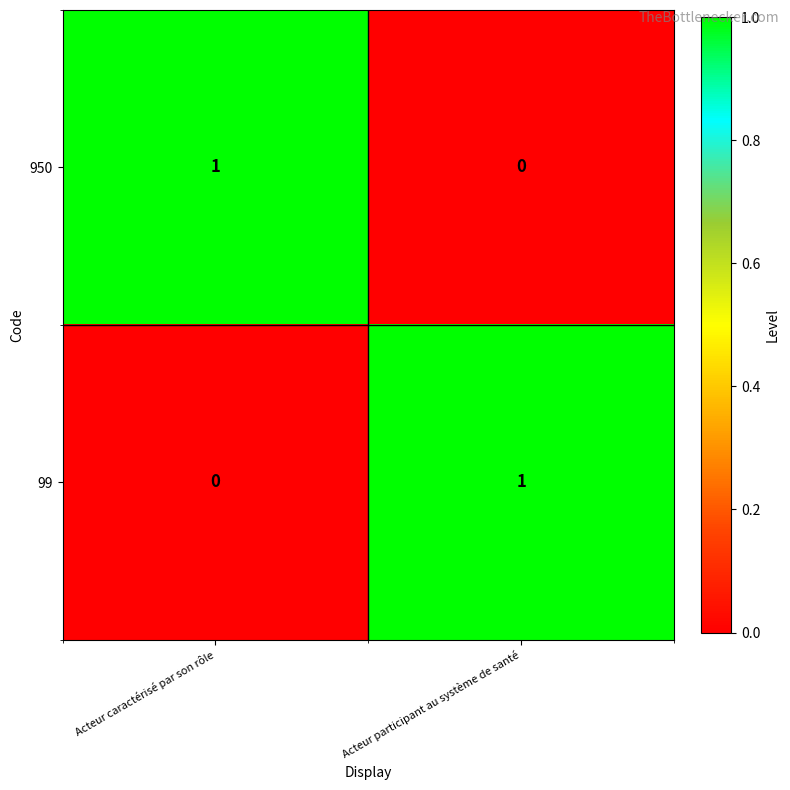

What is the spread (max minus min) of values at Acteur caractérisé par son rôle?

1